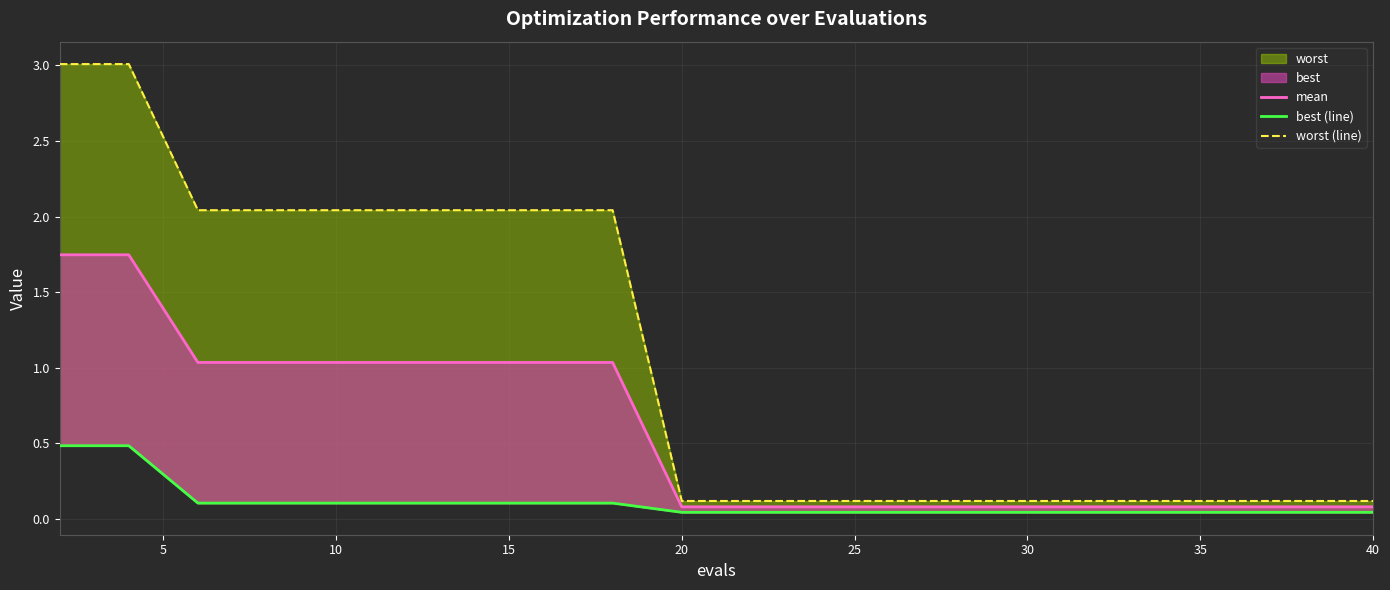

What is the average value of the worst (line) series?

1.1